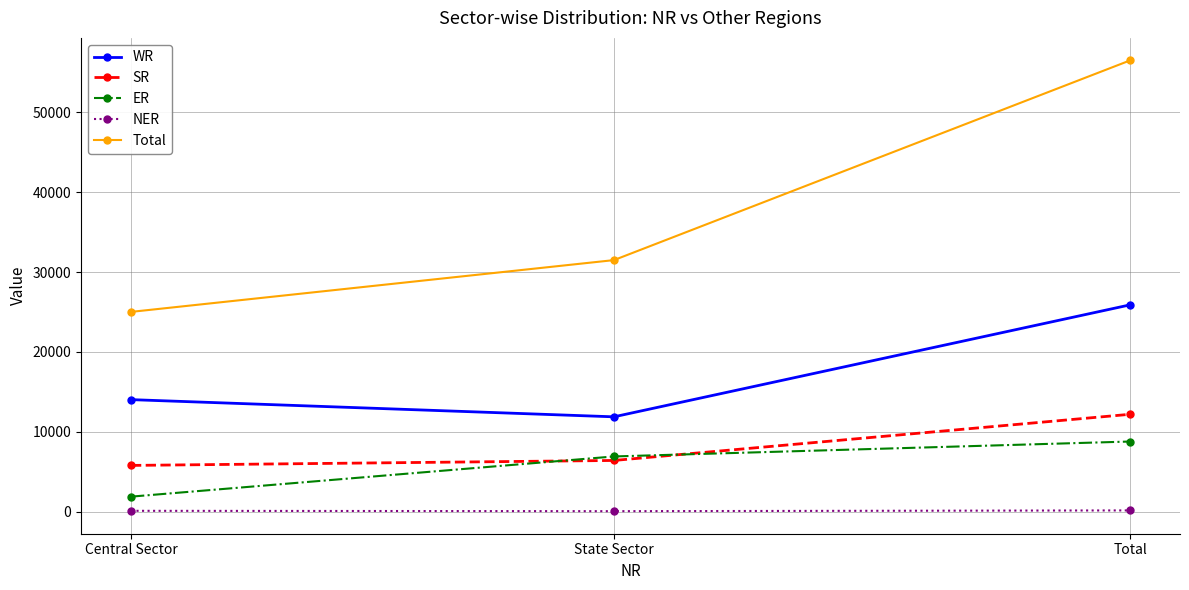

Which series has the largest total across all categories?

Total